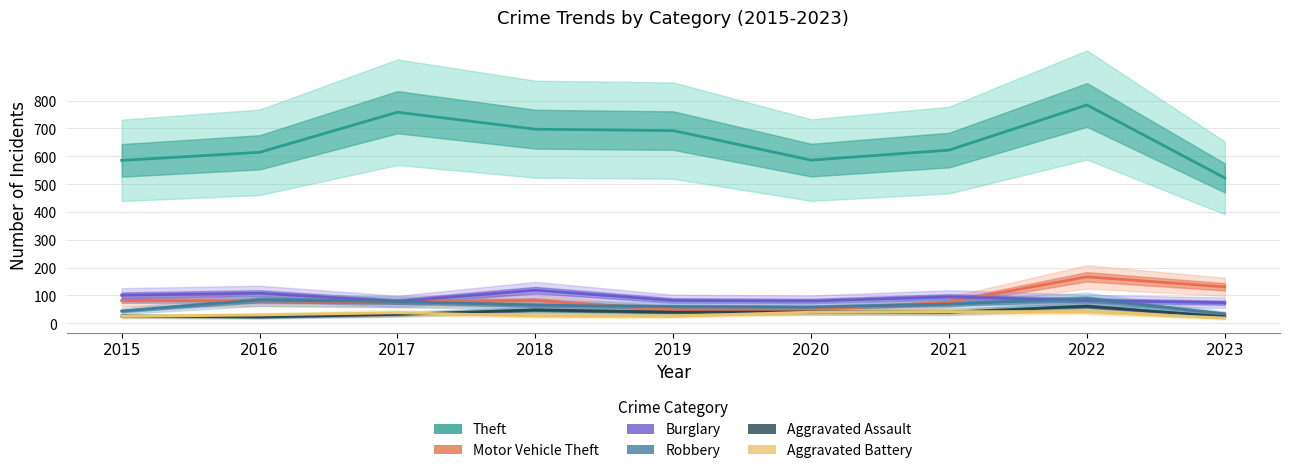

Reading right to left, list all the values displayed in this chart.

Theft: 2023=522	2022=784	2021=622	2020=586	2019=692	2018=697	2017=758	2016=614	2015=585
Motor Vehicle Theft: 2023=131	2022=167	2021=76	2020=48	2019=48	2018=82	2017=77	2016=81	2015=82
Burglary: 2023=74	2022=82	2021=95	2020=80	2019=82	2018=119	2017=79	2016=108	2015=101
Robbery: 2023=34	2022=88	2021=69	2020=58	2019=60	2018=65	2017=78	2016=84	2015=44
Aggravated Assault: 2023=24	2022=61	2021=40	2020=41	2019=40	2018=48	2017=32	2016=23	2015=26
Aggravated Battery: 2023=19	2022=42	2021=42	2020=40	2019=26	2018=27	2017=38	2016=30	2015=25